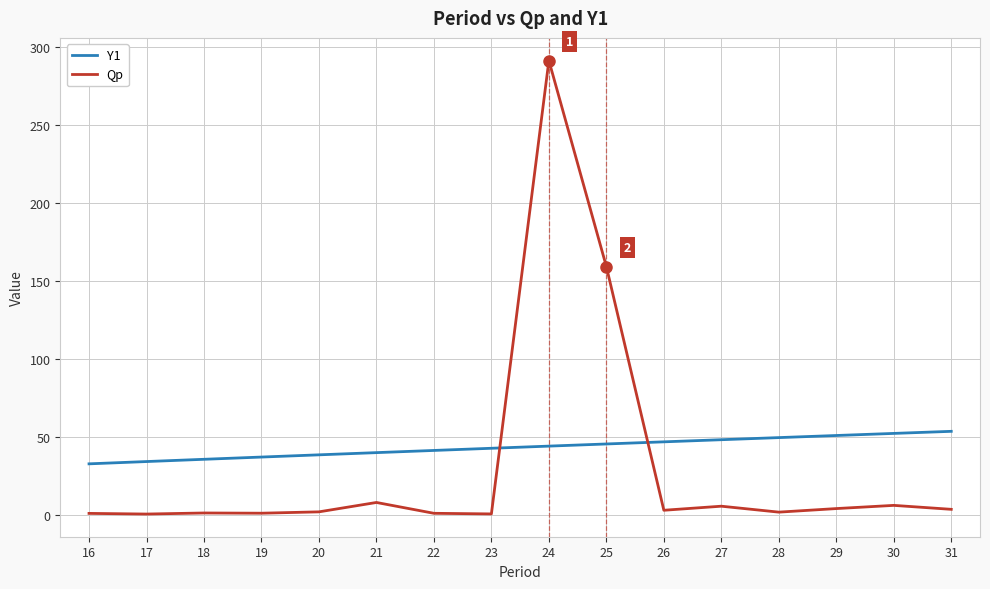

What is the minimum value for Y1?

32.8